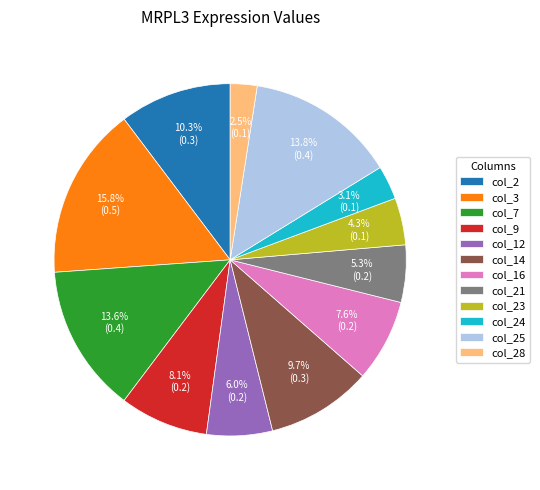

To the nearest percent, what percentage of the pie is col_23?

4%